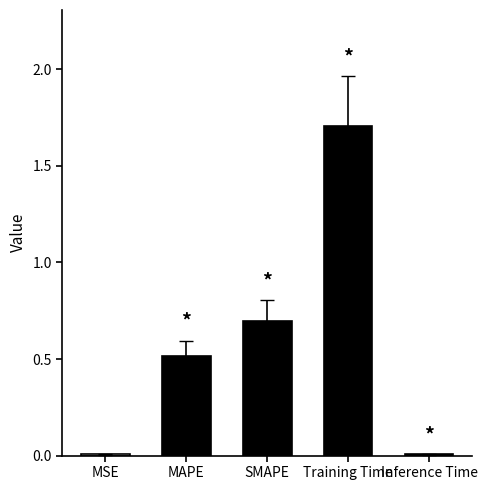

Between Training Time and MAPE, which is larger?

Training Time